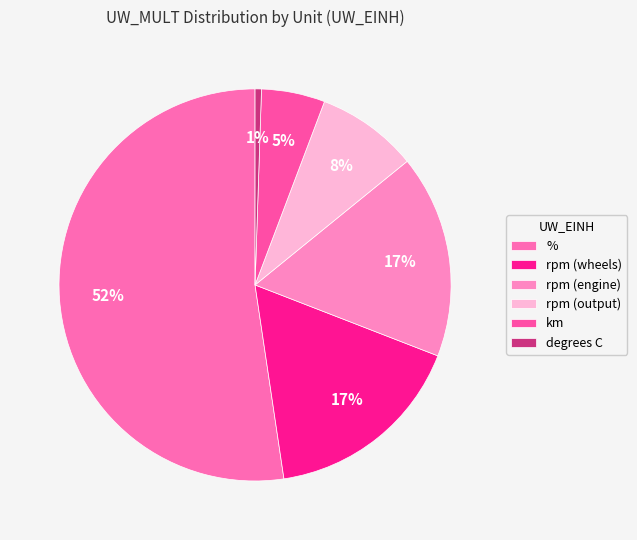

Which category has the smallest portion of the pie?

degrees C